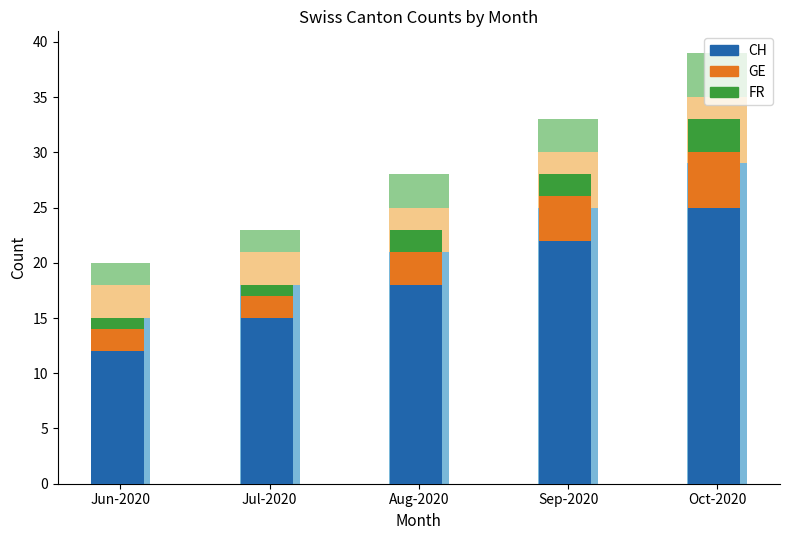

What is the difference between the second highest and minimum values in the GE (Homosexual) series?

2